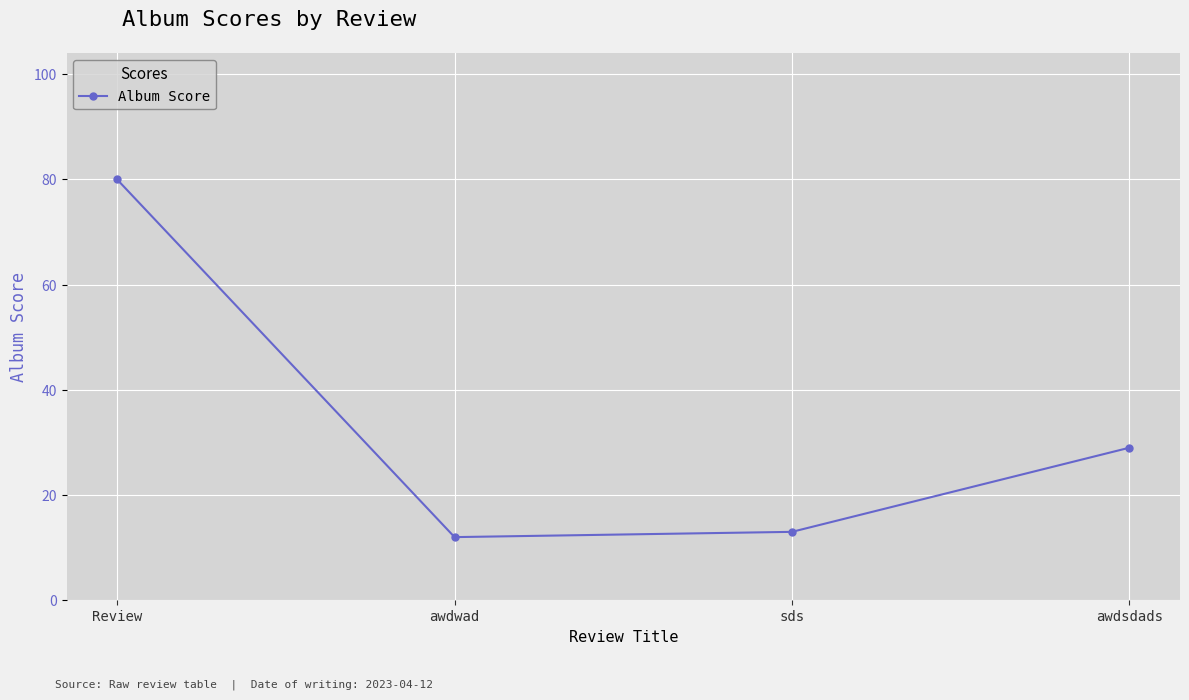

What is the sum of the values at sds and awdwad?

25